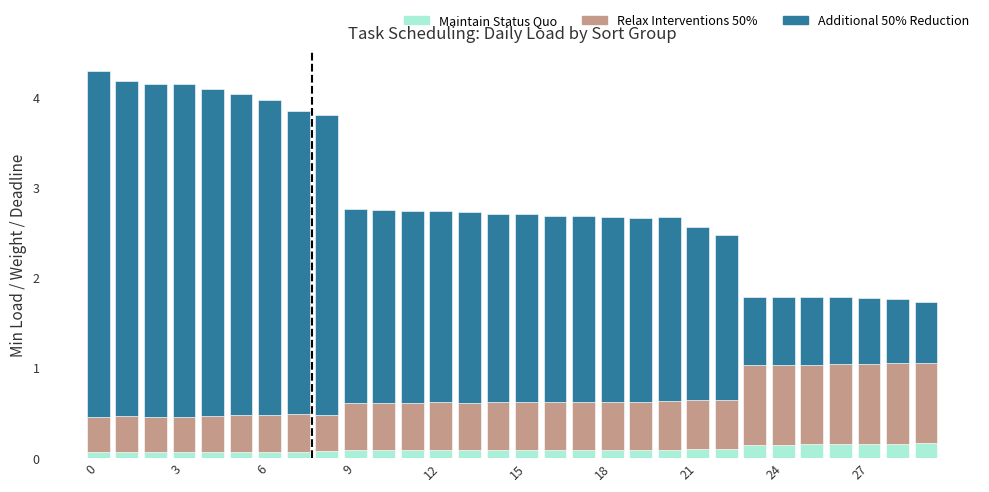

Which category has the highest value in the Maintain Status Quo series?

29